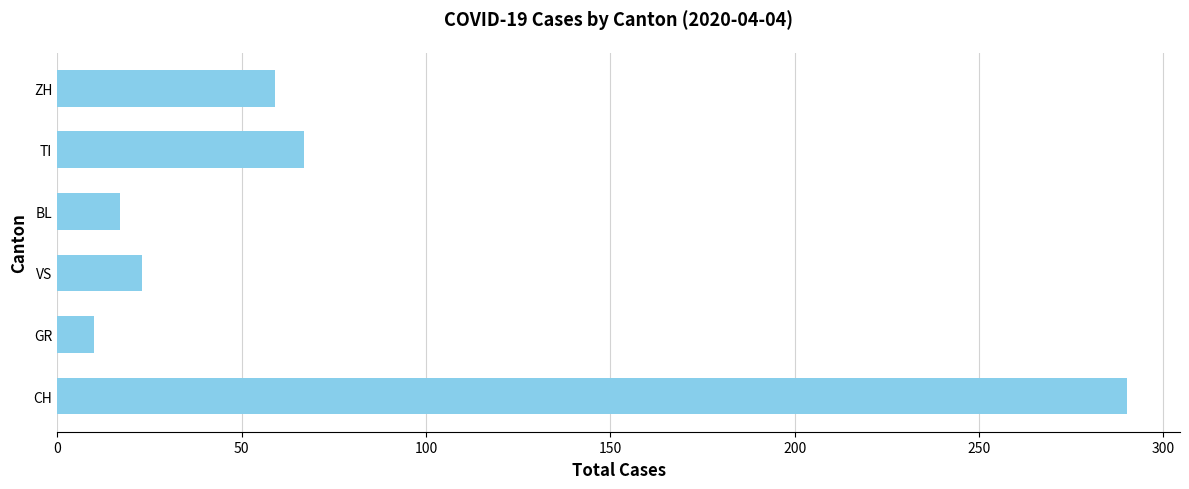

Rank the categories by value from lowest to highest.

GR, BL, VS, ZH, TI, CH